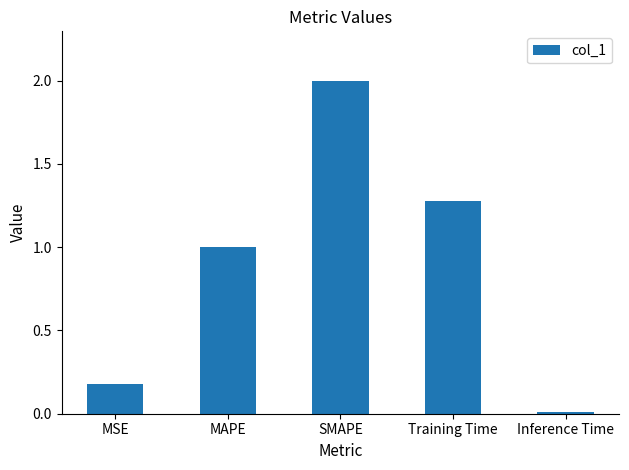

How many bars are there in total?

5